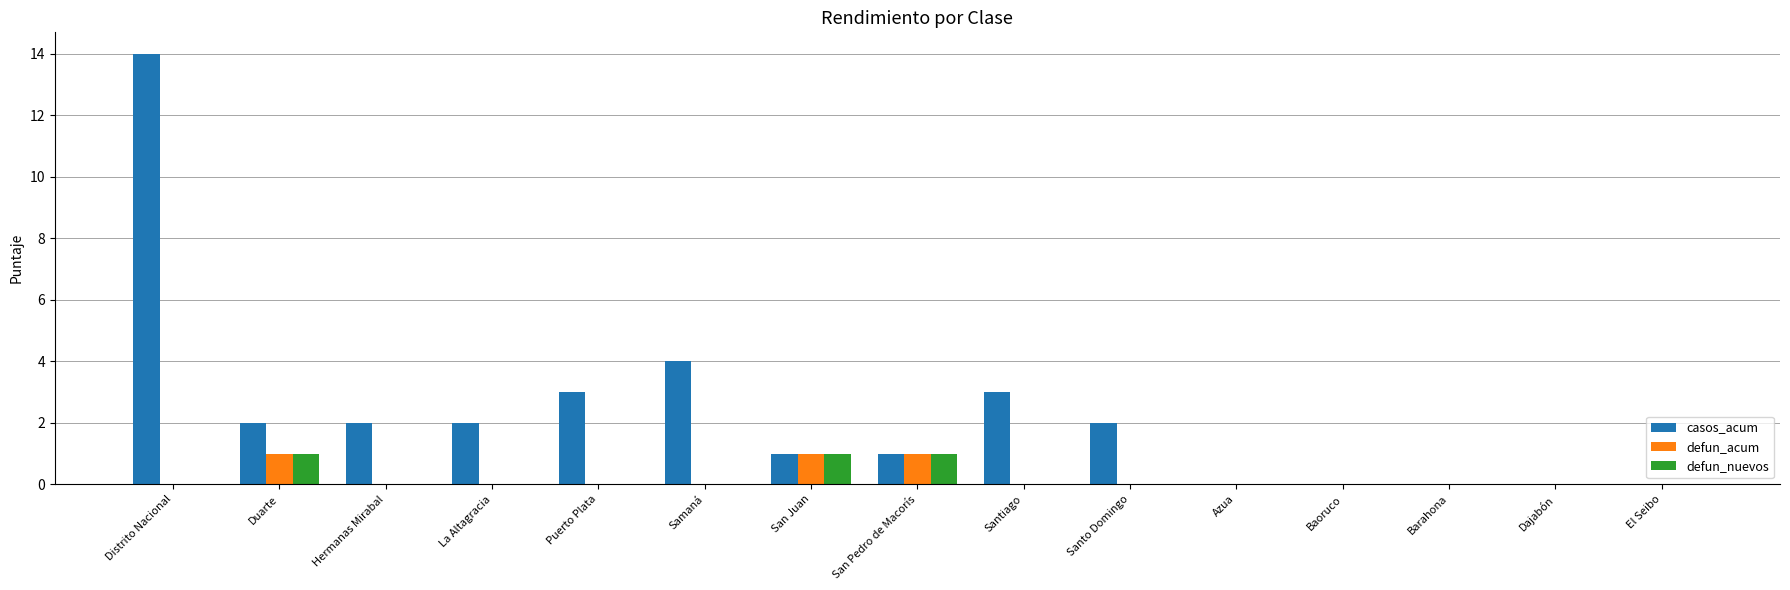

Which series has the largest range (max minus min)?

casos_acum